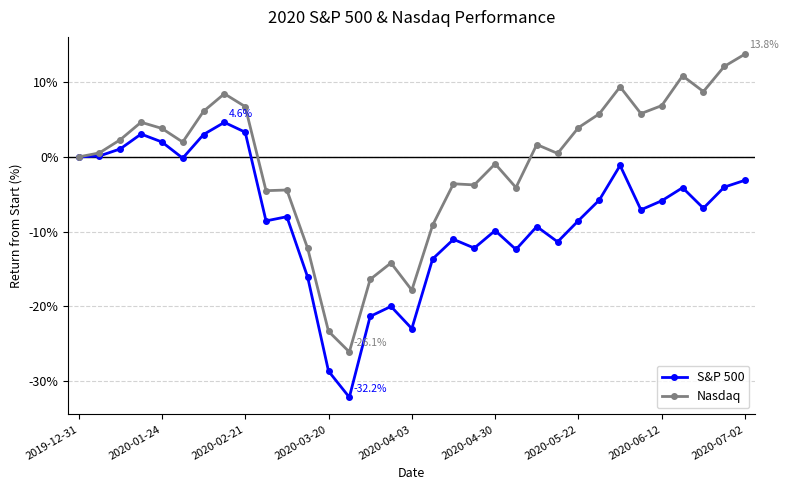

Which series has the largest range (max minus min)?

Nasdaq